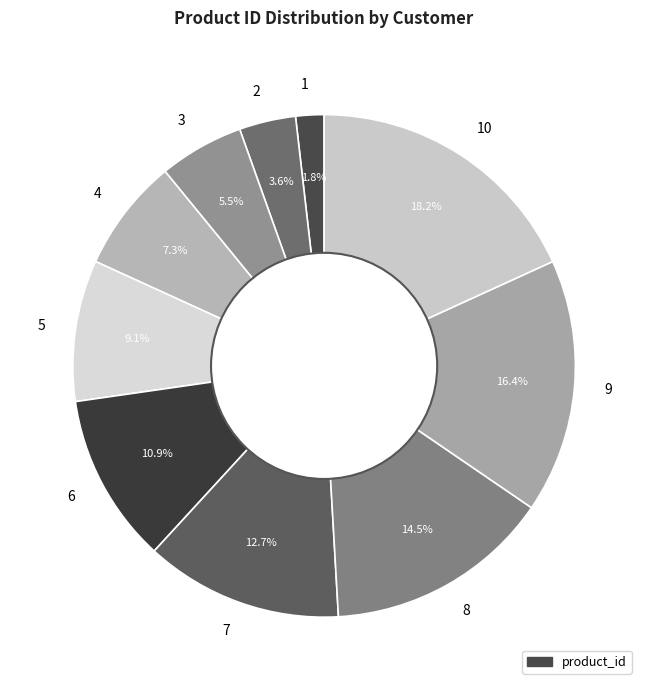

Which category has the smallest portion of the pie?

1